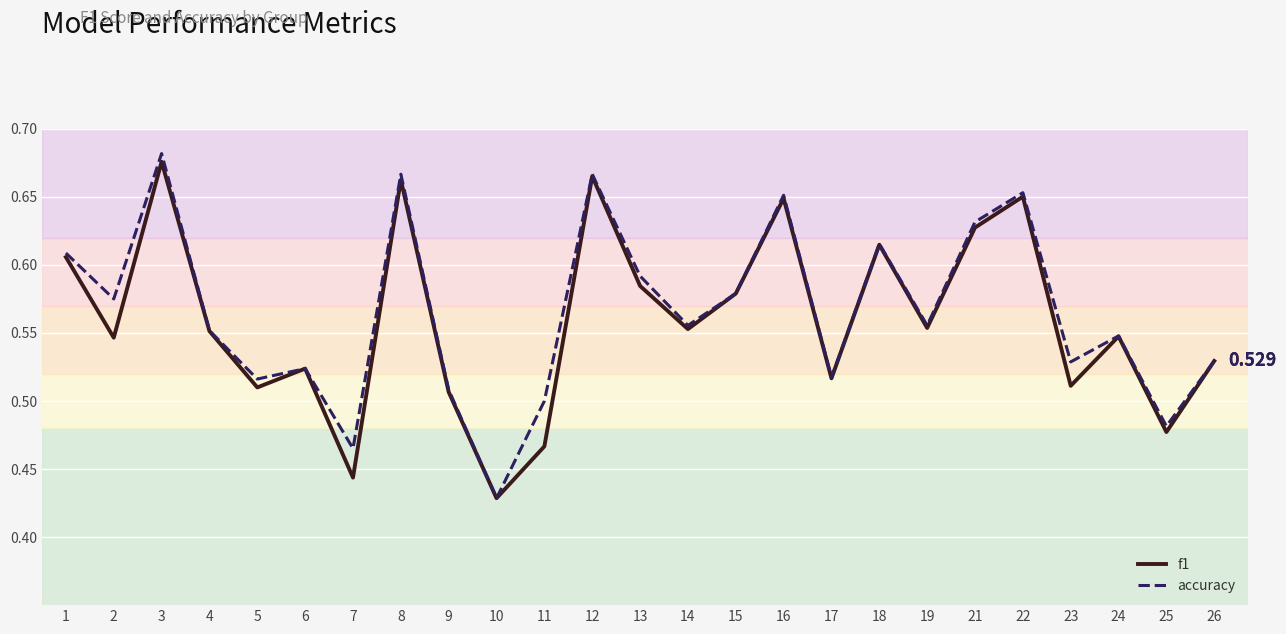

Rank the categories by f1 value from highest to lowest.

3, 12, 8, 22, 16, 21, 18, 1, 13, 15, 19, 14, 4, 24, 2, 26, 6, 17, 23, 5, 9, 25, 11, 7, 10